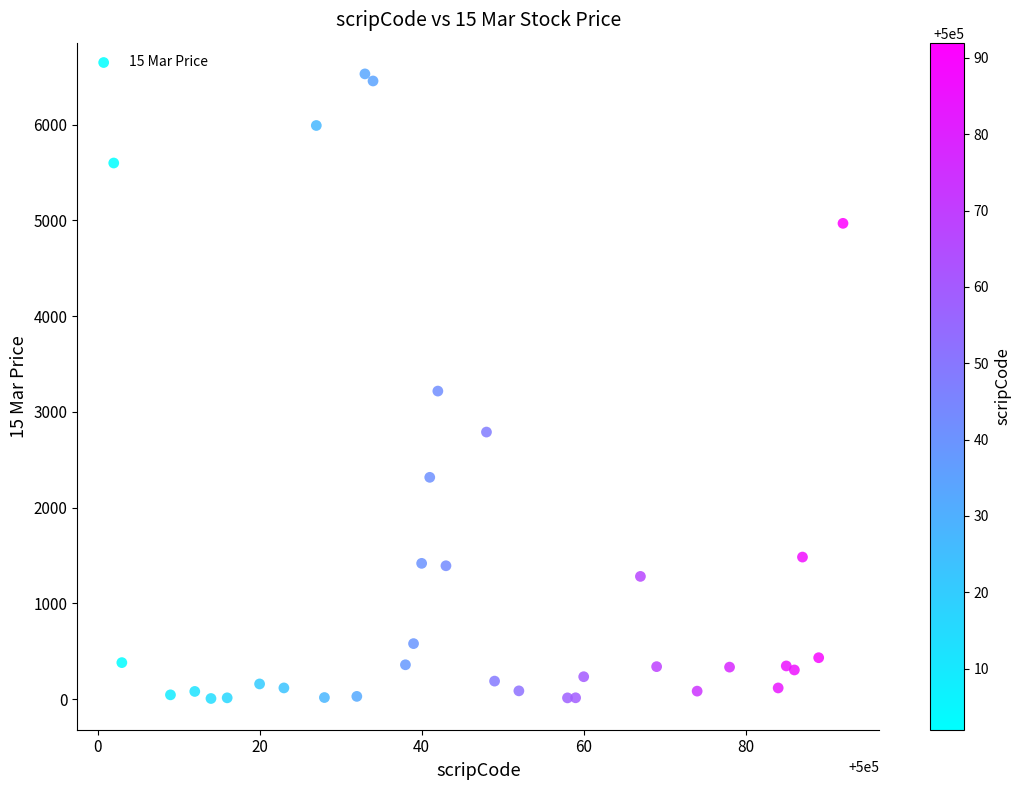

What is the range of X values (max minus min)?

90.0